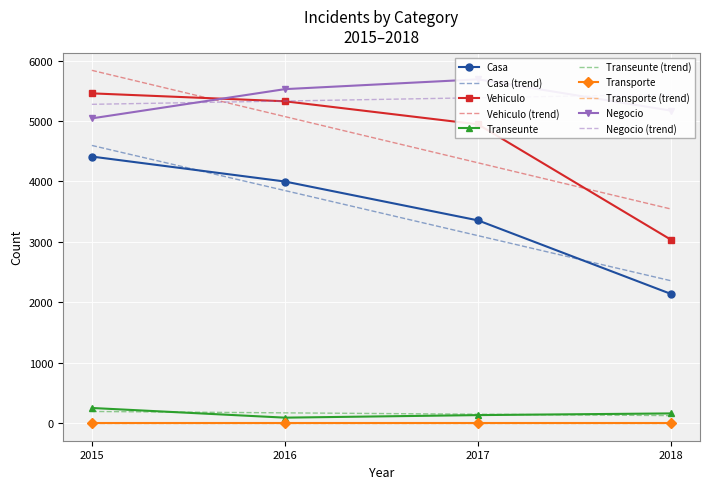

At 2016, list the series in order from smallest to largest.

Transeunte, Casa, Vehiculo, Negocio